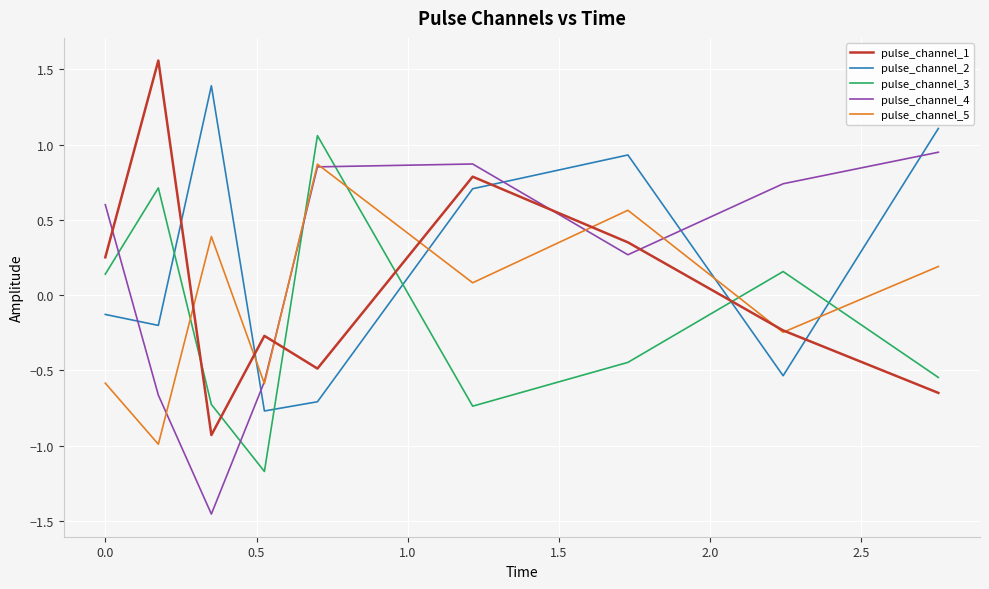

How many values in the pulse_channel_5 series exceed 0?

5